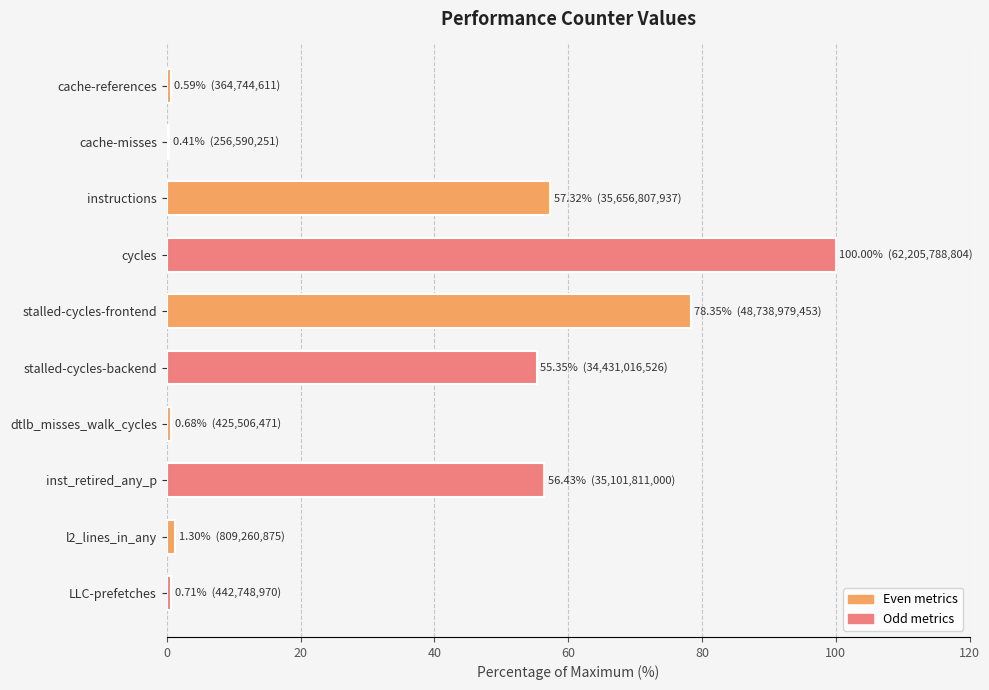

How many data points are above 55?

5